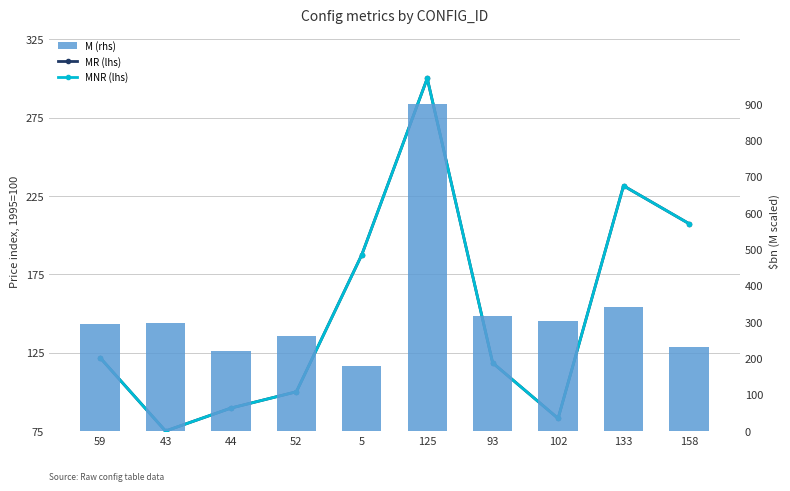

What is the label of the 9th bar from the left?

133